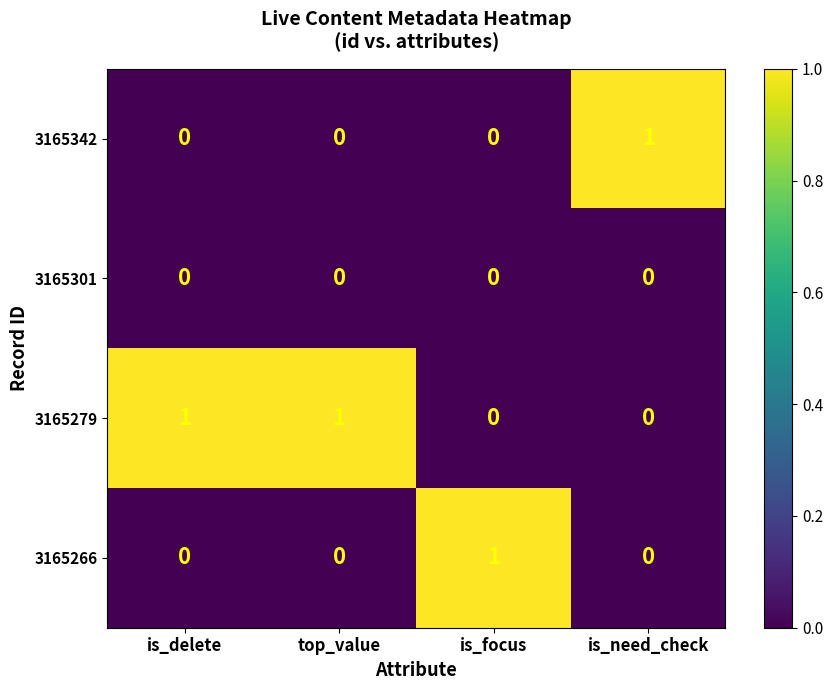

Reading left to right, list all the values displayed in this chart.

3165342: is_delete=0	top_value=0	is_focus=0	is_need_check=1
3165301: is_delete=0	top_value=0	is_focus=0	is_need_check=0
3165279: is_delete=1	top_value=1	is_focus=0	is_need_check=0
3165266: is_delete=0	top_value=0	is_focus=1	is_need_check=0